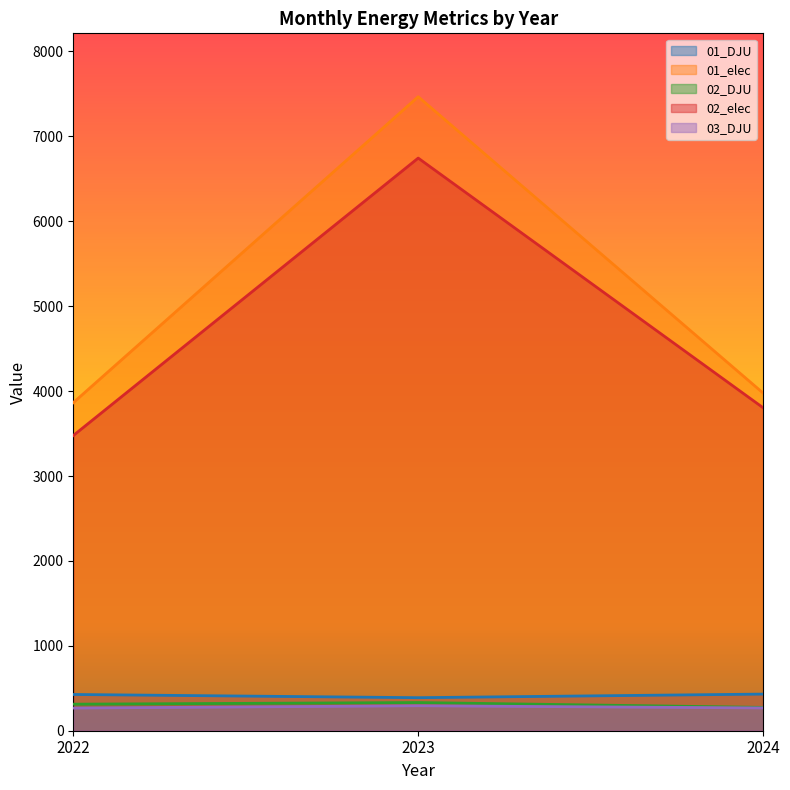

What is the average value of the 01_DJU series?

415.8